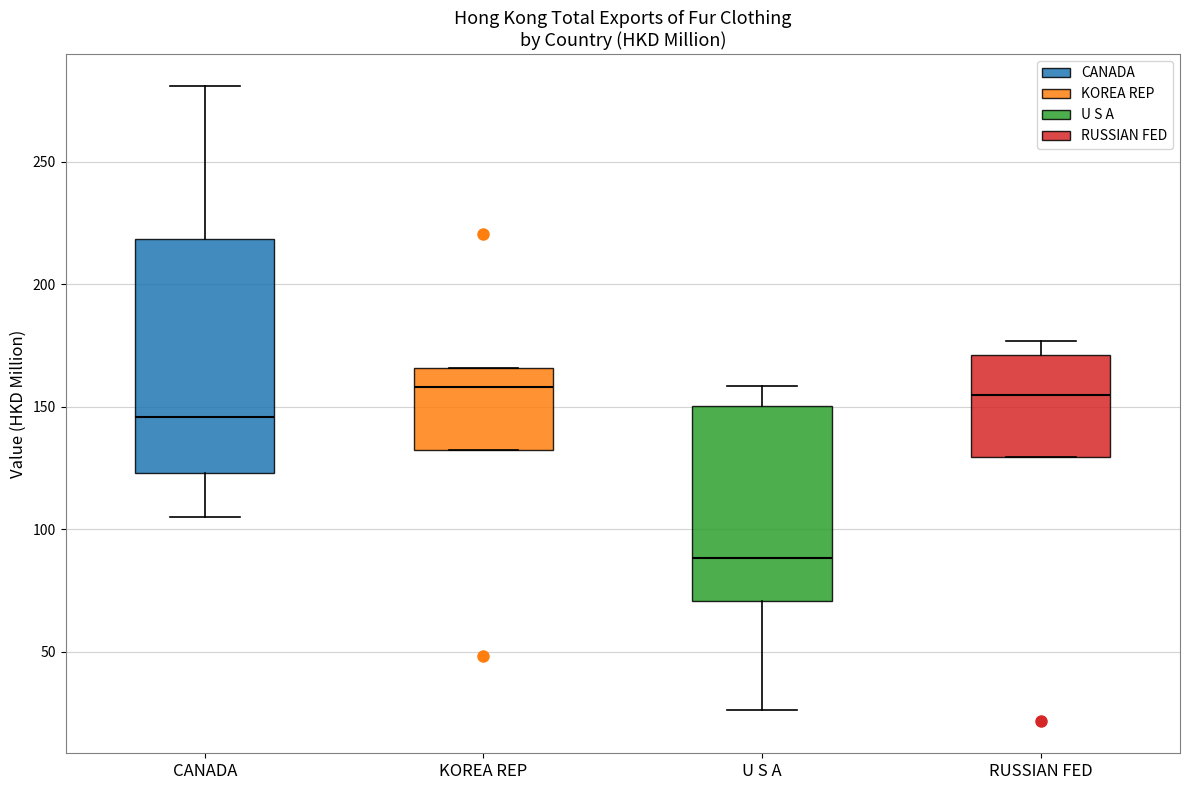

Reading left to right, read every box against the y-axis: the position of its median line, the range the box covers, and the ends of its whiskers. The values are not printed on the chart, so give them approximately, as read against the axis.

CANADA: median 145, box 125 to 220, whiskers 105 to 280
KOREA REP: median 160, box 135 to 165, whiskers 135 to 165
U S A: median 90, box 70 to 150, whiskers 25 to 160
RUSSIAN FED: median 155, box 130 to 170, whiskers 130 to 175